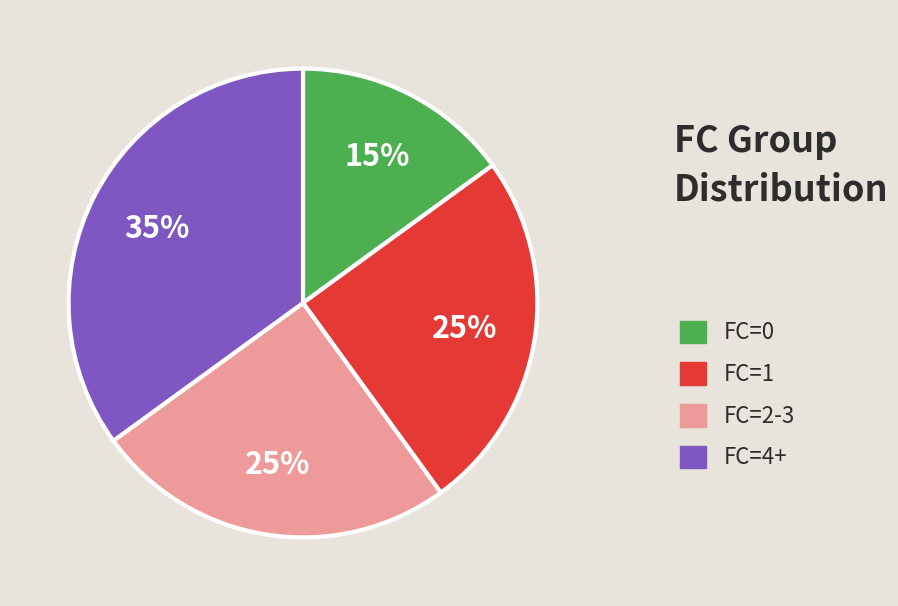

What is the ratio of the value at FC=4+ to the value at FC=0?

2.3